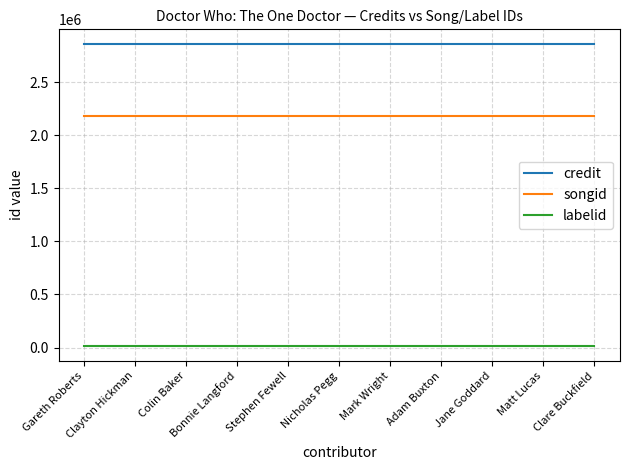

True or false: songid and credit cross at least once.

False